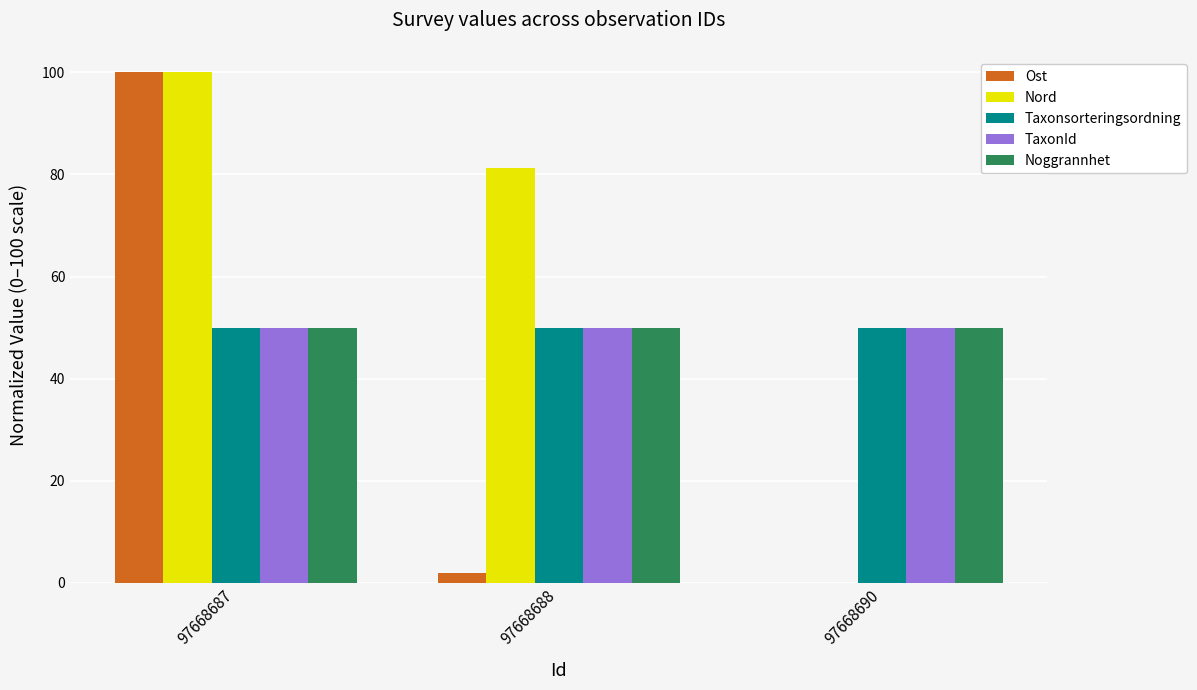

Reading left to right, transcribe all the data shown in this chart.

Ost: 97668687=100.0	97668688=2.0	97668690=0.0
Nord: 97668687=100.0	97668688=81.4	97668690=0.0
Taxonsorteringsordning: 97668687=50.0	97668688=50.0	97668690=50.0
TaxonId: 97668687=50.0	97668688=50.0	97668690=50.0
Noggrannhet: 97668687=50.0	97668688=50.0	97668690=50.0